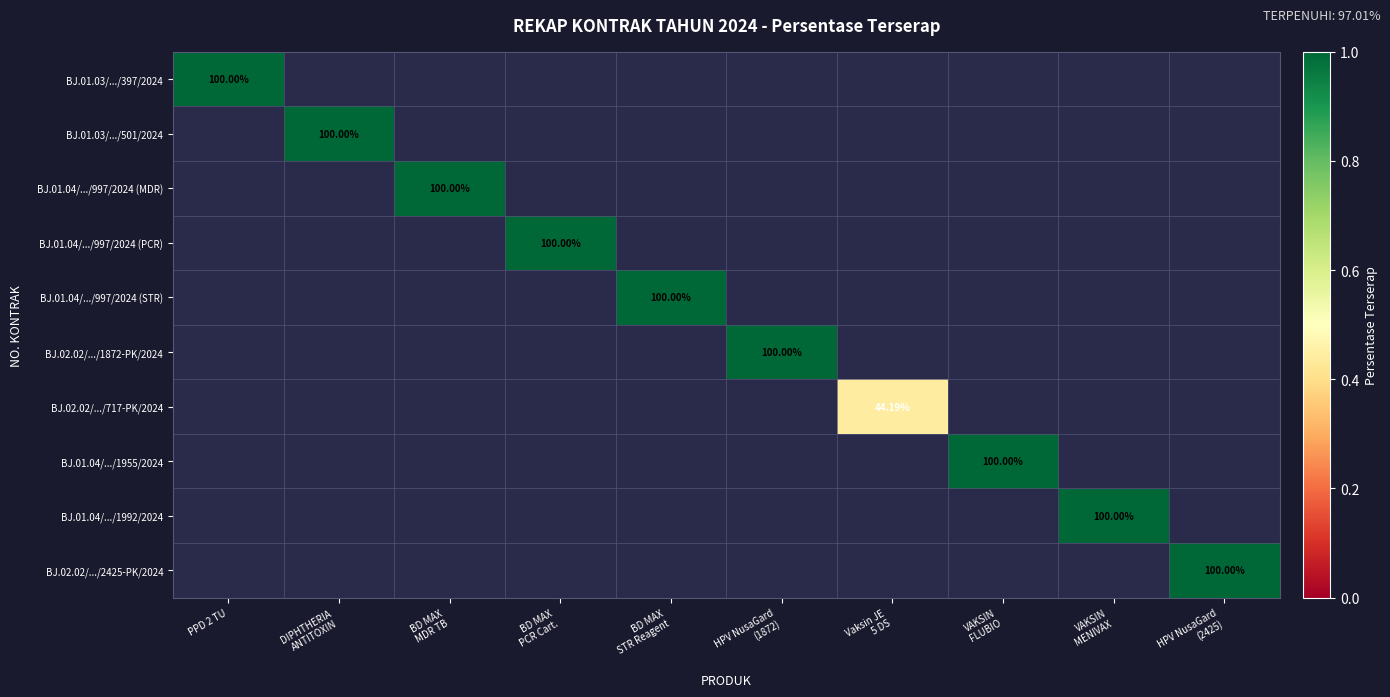

Count the number of categories in the chart.

10